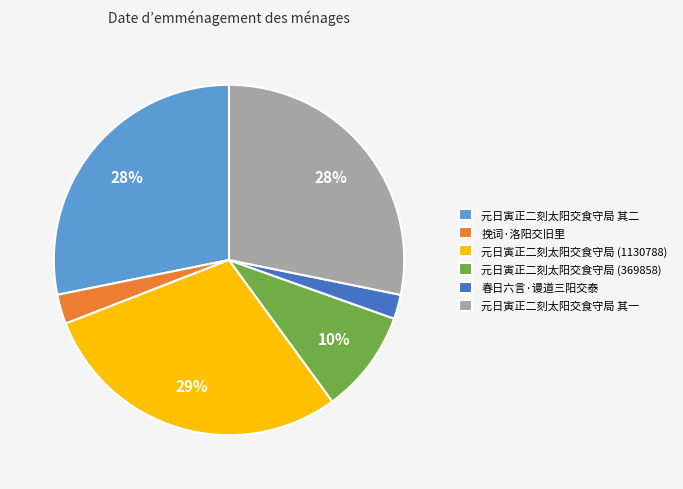

To the nearest percent, what percentage of the pie is 元日寅正二刻太阳交食守局 (1130788)?

29%